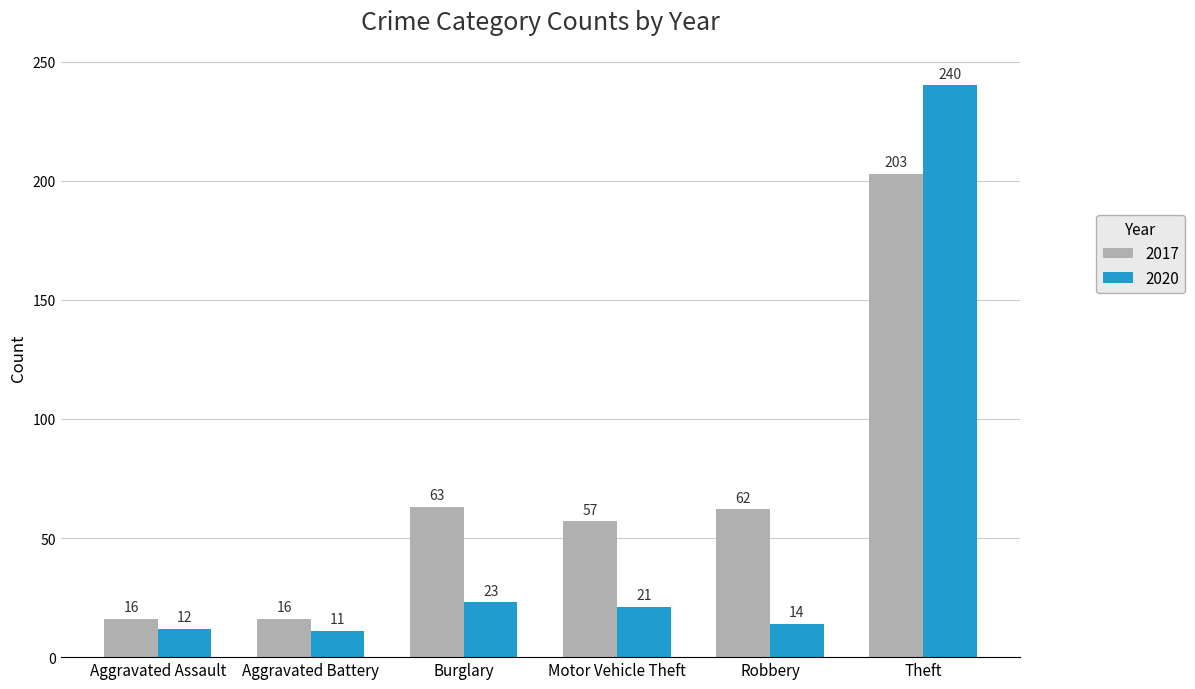

True or false: 2017 has a value of 16 at Aggravated Battery.

True